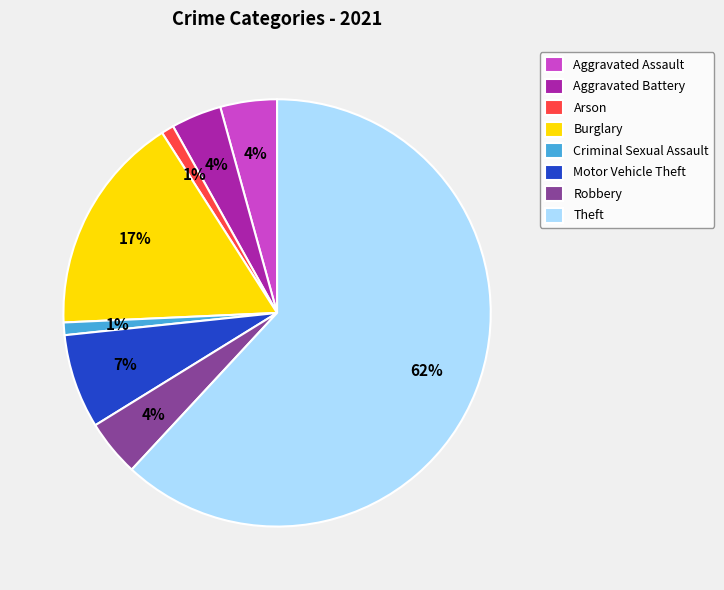

To the nearest percent, what portion does Burglary represent?

17%